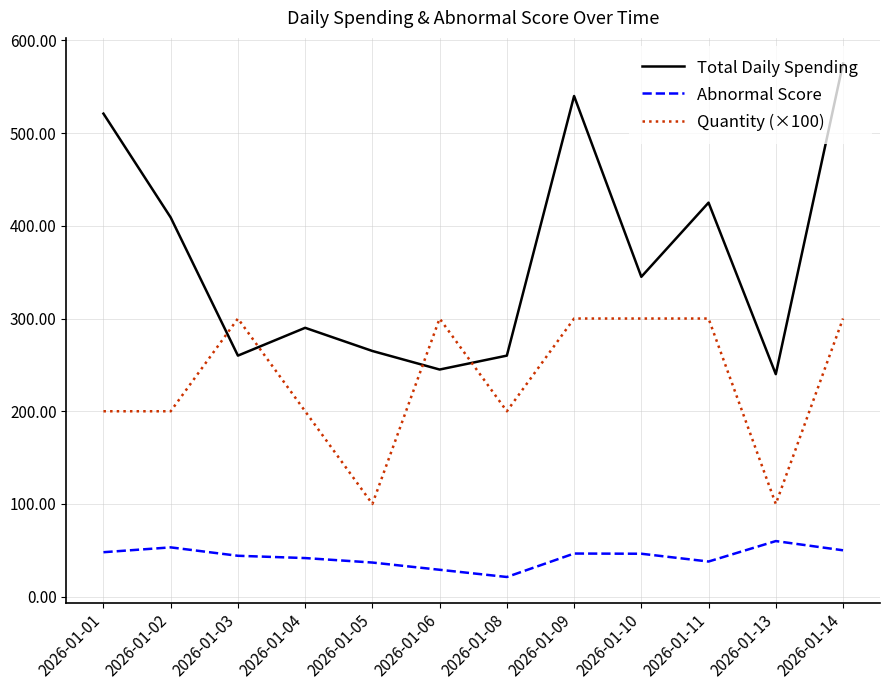

What are all the series names shown in the legend?

Total Daily Spending, Abnormal Score, Quantity (×100)